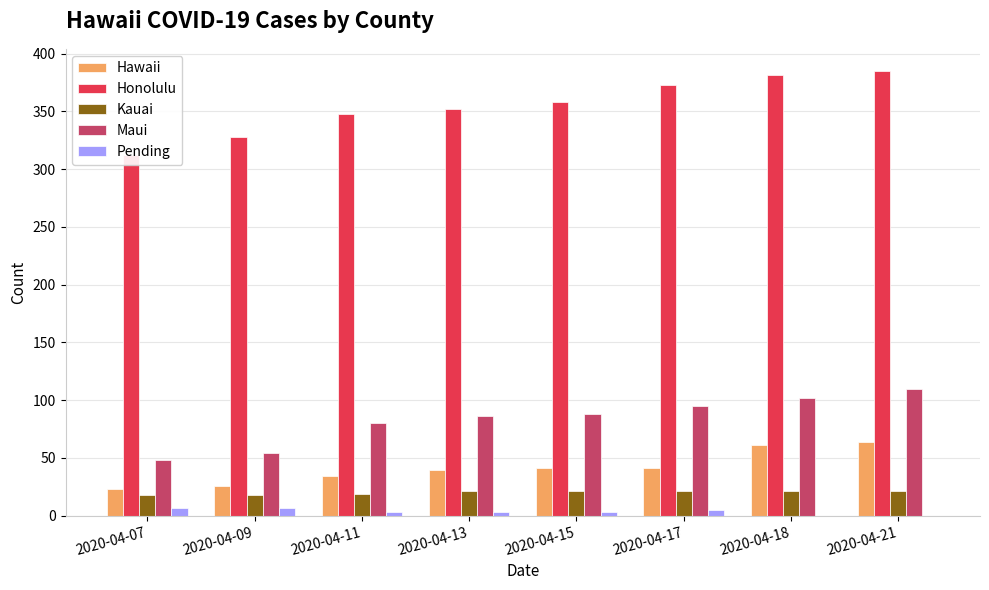

Are the bars horizontal?

No